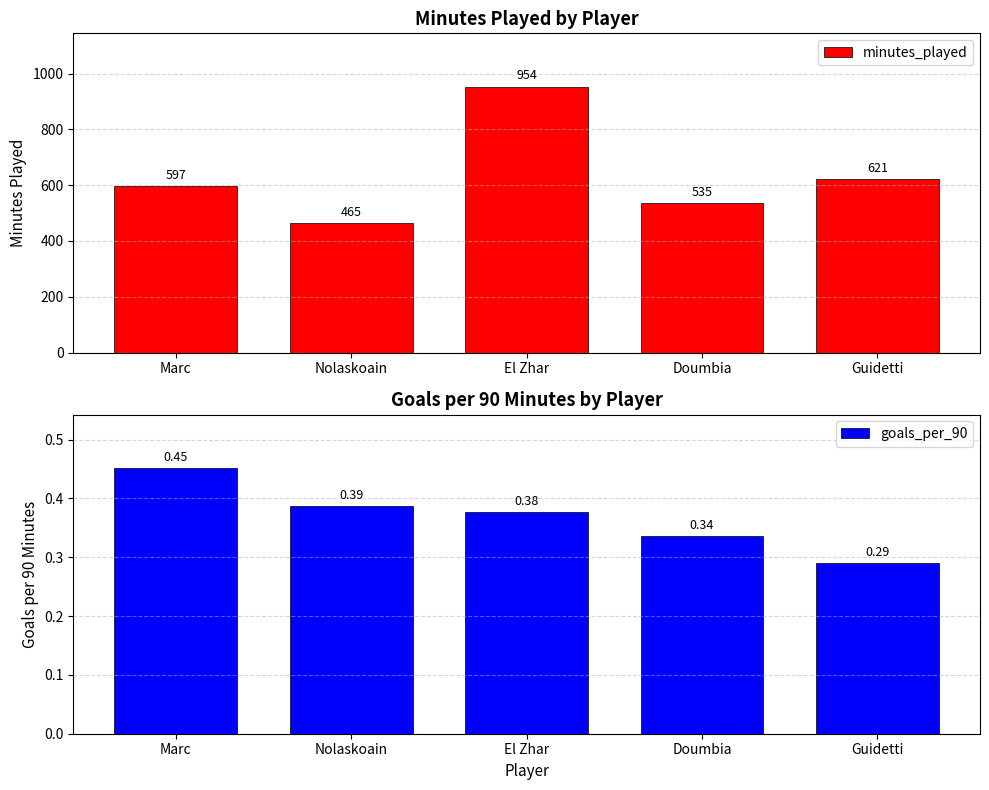

Which series has the largest range (max minus min)?

minutes_played